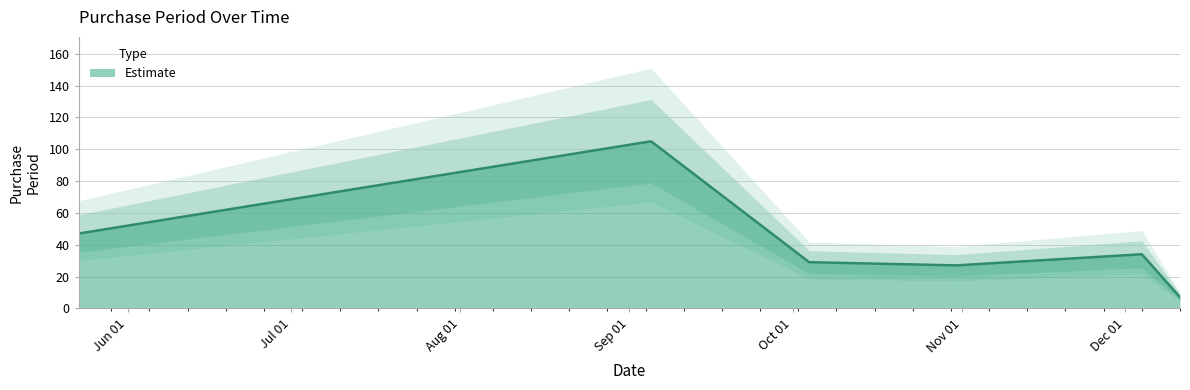

True or false: the data shows 44 at 2017-10-31.

False